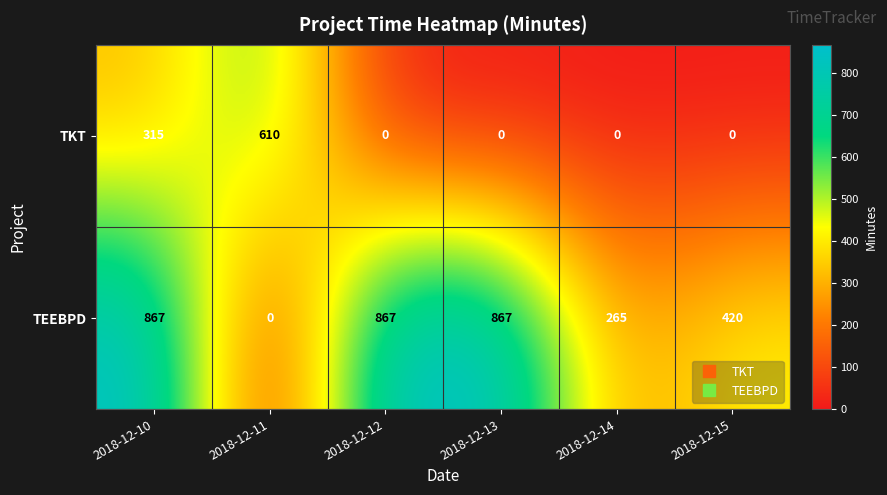

Reading left to right, transcribe all the data shown in this chart.

TKT: 2018-12-10=315	2018-12-11=610	2018-12-12=0	2018-12-13=0	2018-12-14=0	2018-12-15=0
TEEBPD: 2018-12-10=867	2018-12-11=0	2018-12-12=867	2018-12-13=867	2018-12-14=265	2018-12-15=420